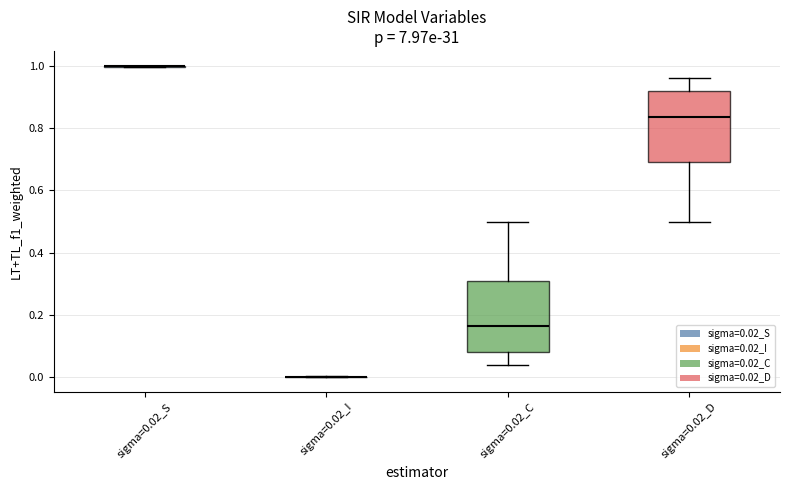

Reading left to right, transcribe this box plot: for each box, give where its median line is, the range the box spans, and where its two whiskers end, as read against the y-axis. The values are not printed on the chart, so give them approximately, as read against the axis.

sigma=0.02_S: box collapsed to a line at 1.00, whiskers 1.00 to 1.00
sigma=0.02_I: box collapsed to a line at 0.00, whiskers 0.00 to 0.00
sigma=0.02_C: median 0.16, box 0.08 to 0.30, whiskers 0.04 to 0.50
sigma=0.02_D: median 0.84, box 0.70 to 0.92, whiskers 0.50 to 0.96